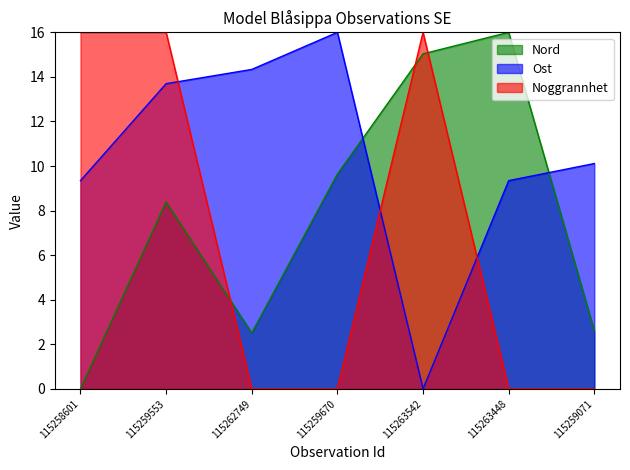

Reading right to left, extract all data points from this chart.

Nord: 115259071=2.6	115263448=16.0	115263542=15.0	115259670=9.6	115262749=2.5	115259553=8.4	115258601=0.0
Ost: 115259071=10.1	115263448=9.3	115263542=0.0	115259670=16.0	115262749=14.3	115259553=13.7	115258601=9.3
Noggrannhet: 115259071=0.0	115263448=0.0	115263542=16.0	115259670=0.0	115262749=0.0	115259553=16.0	115258601=16.0